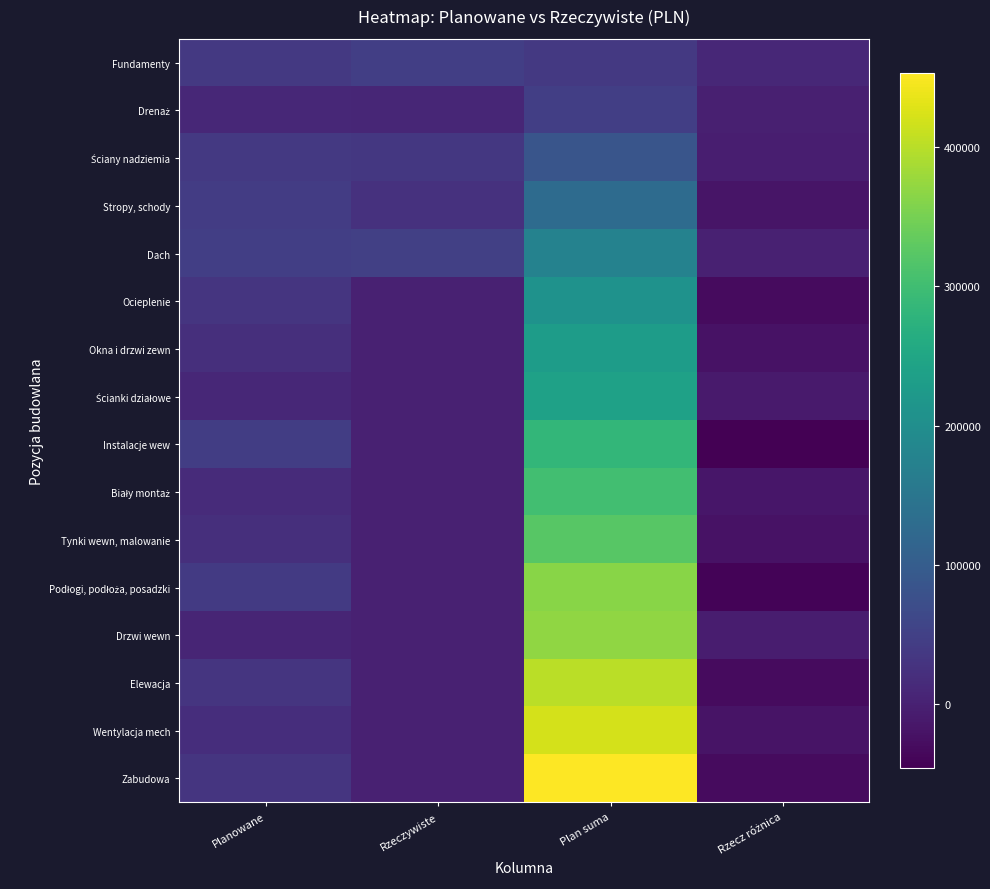

How many series are shown in this chart?

16